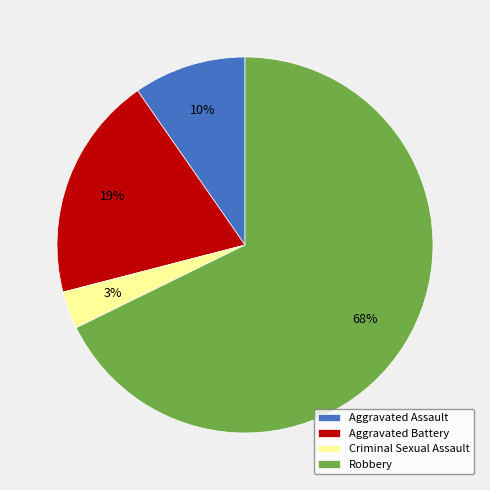

To the nearest percent, what portion does Robbery represent?

68%